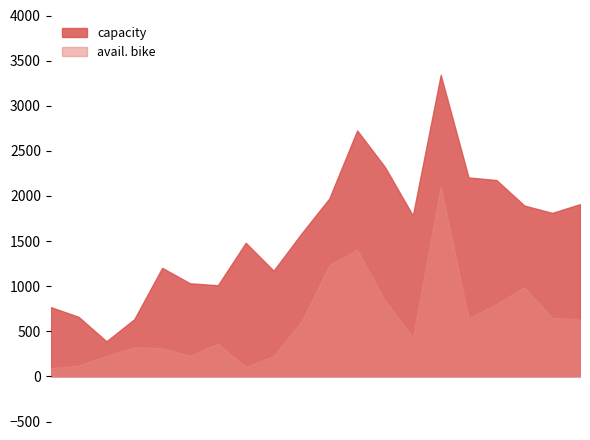

What is the minimum value shown in the chart?

92